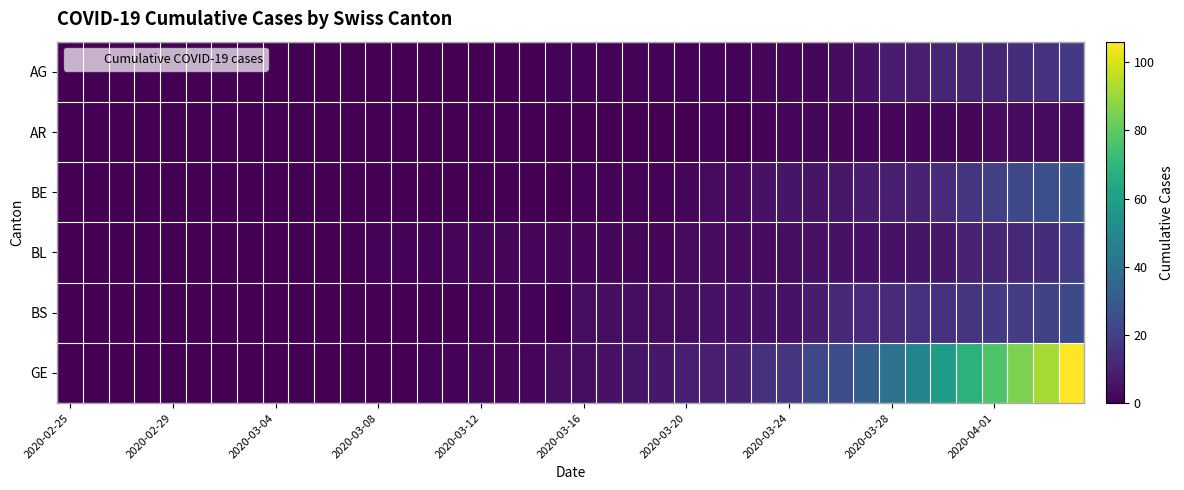

How many distinct data groups are displayed?

6